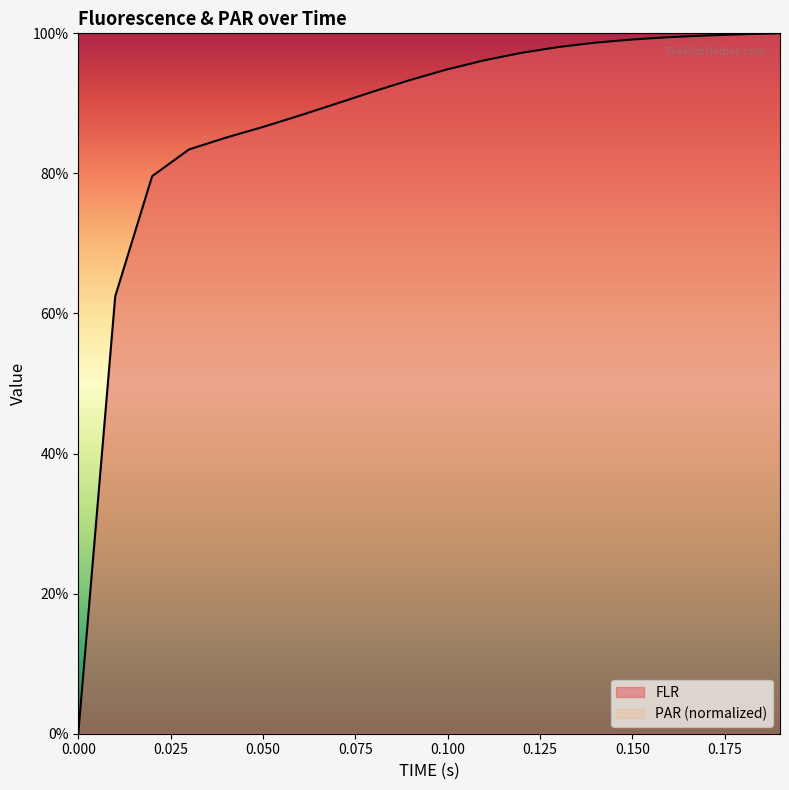

What is the change in value from 0.04 to 0.13?

+0.1